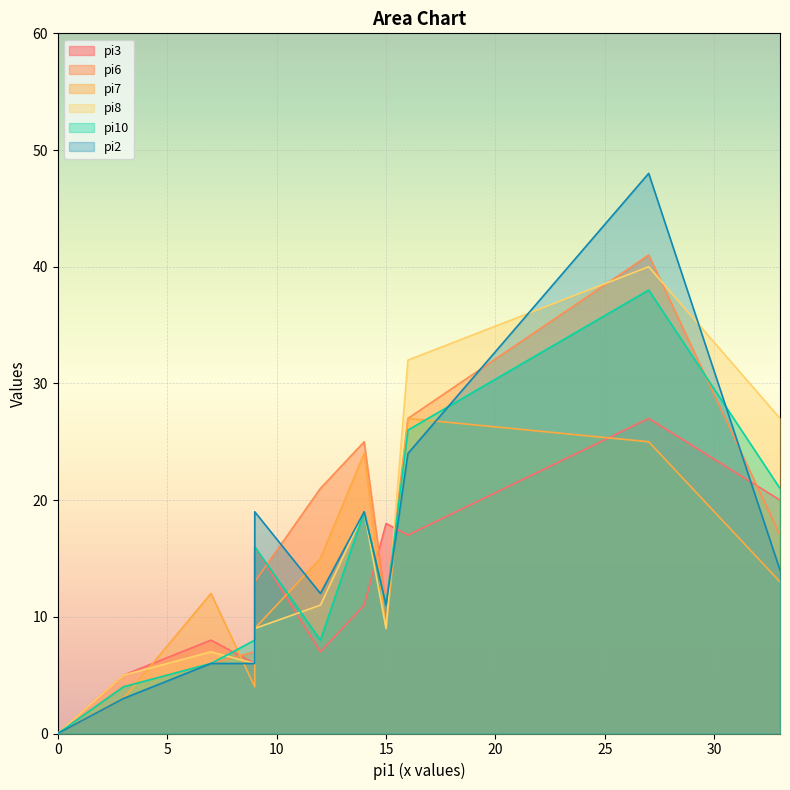

Which series has the largest range (max minus min)?

pi2